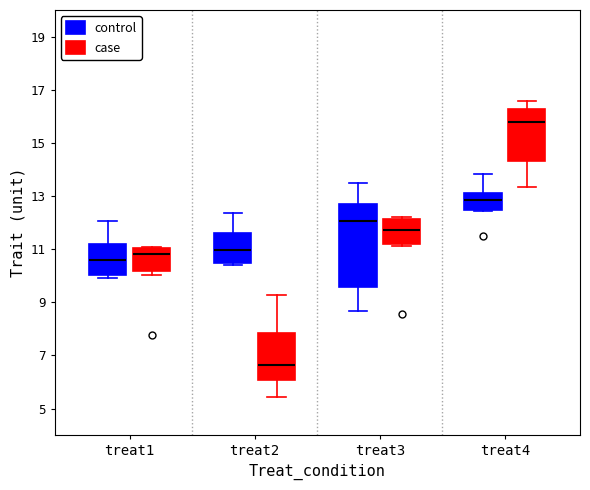

Where does the upper whisker of the box for treat1 (control) end on the y-axis? The values are not printed on the chart, so give them approximately, as read against the axis.

12.0